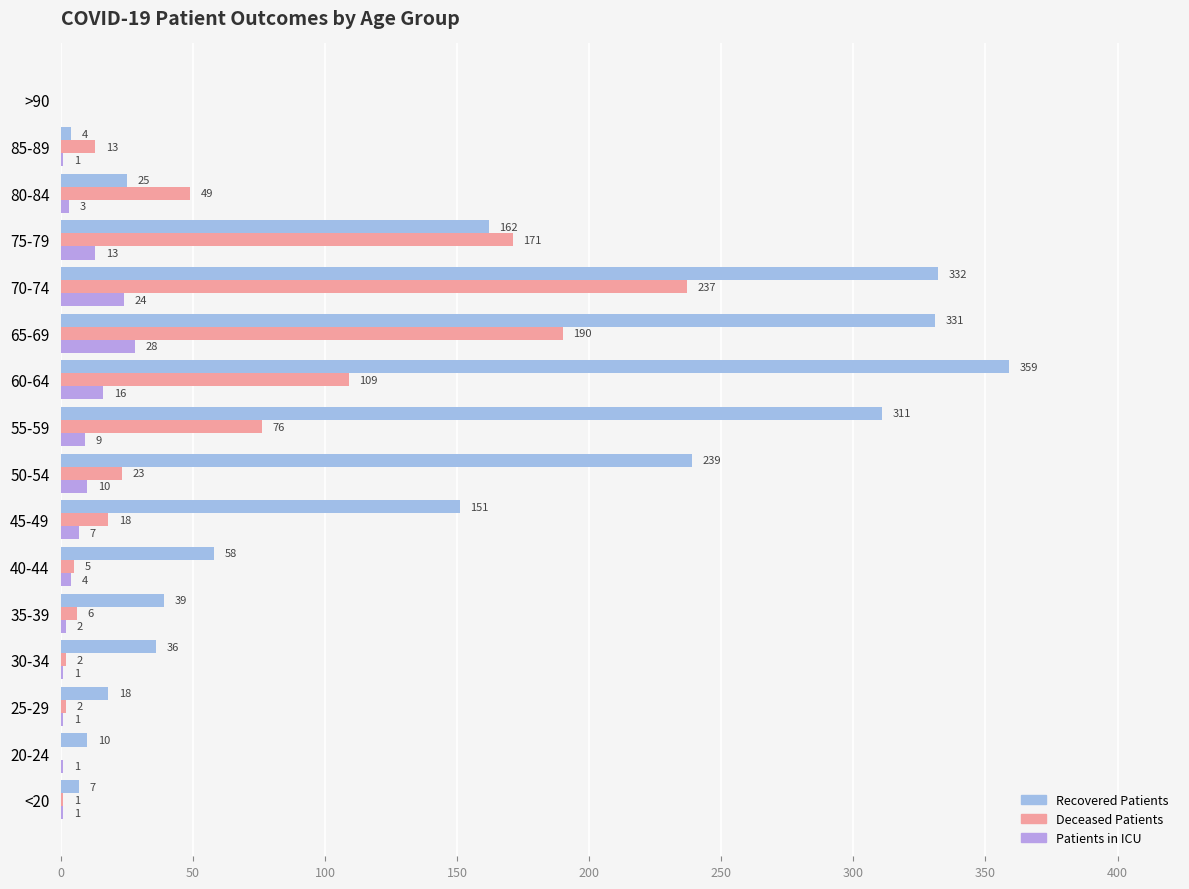

How many distinct data groups are displayed?

3